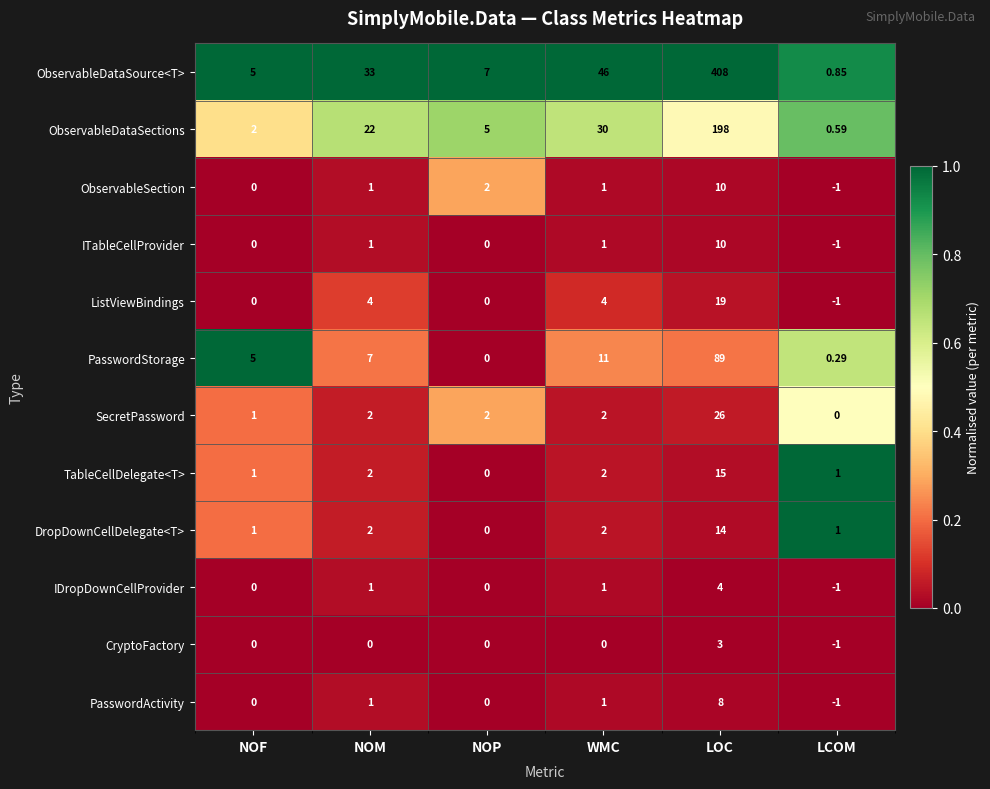

Which category has the highest value across all series?

LOC